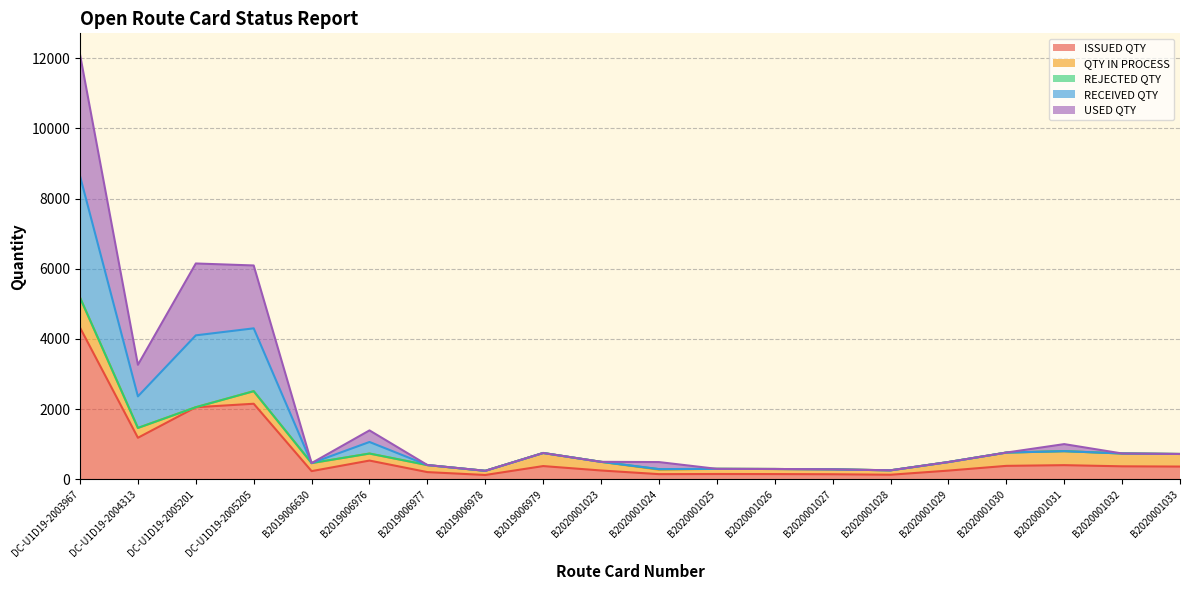

True or false: ISSUED QTY and USED QTY cross at least once.

False